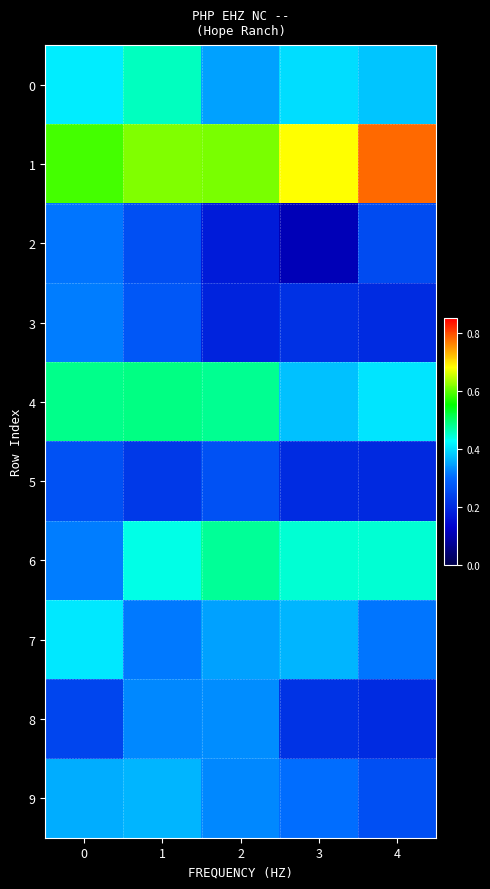

Reading right to left, what are all the values shown in this chart?

0: 4=0.4	3=0.4	2=0.3	1=0.5	0=0.4
1: 4=0.8	3=0.7	2=0.6	1=0.6	0=0.6
2: 4=0.3	3=0.1	2=0.2	1=0.3	0=0.3
3: 4=0.2	3=0.2	2=0.2	1=0.3	0=0.3
4: 4=0.4	3=0.4	2=0.5	1=0.5	0=0.5
5: 4=0.2	3=0.2	2=0.3	1=0.2	0=0.3
6: 4=0.4	3=0.4	2=0.5	1=0.4	0=0.3
7: 4=0.3	3=0.4	2=0.3	1=0.3	0=0.4
8: 4=0.2	3=0.2	2=0.3	1=0.3	0=0.2
9: 4=0.3	3=0.3	2=0.3	1=0.4	0=0.4